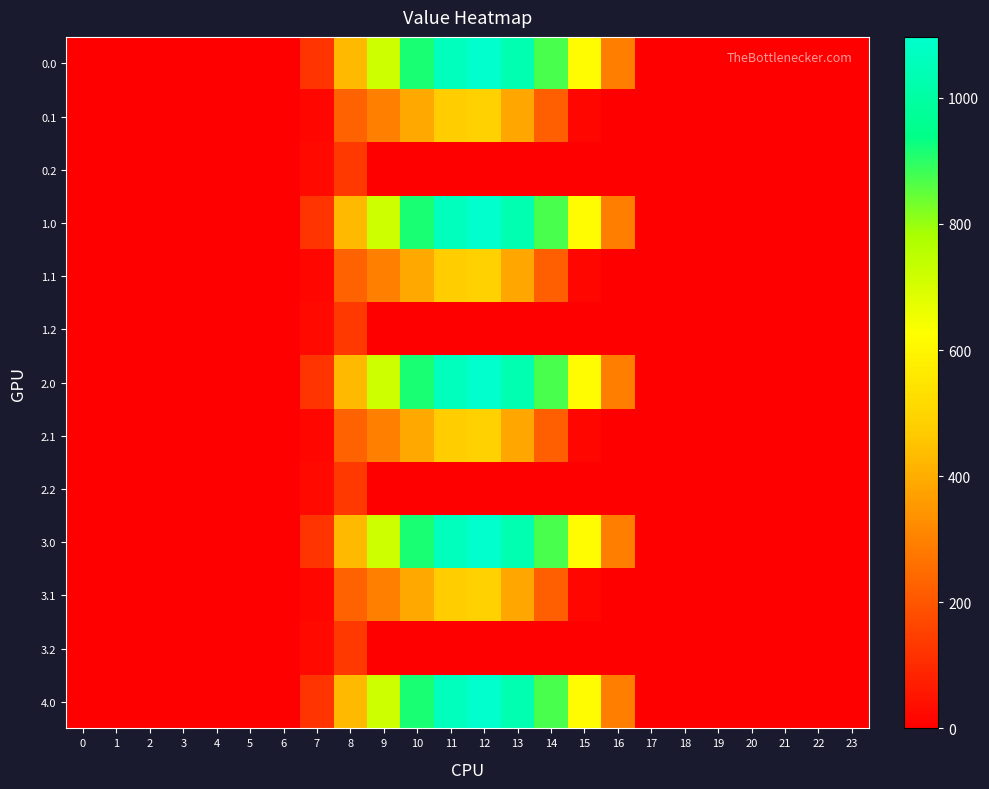

Reading left to right, what are all the values shown in this chart?

0.0: 0=0.0	1=0.0	2=0.0	3=0.0	4=0.0	5=0.0	6=0.0	7=120.6	8=430.3	9=716.9	10=916.2	11=1060.3	12=1096.7	13=1032.9	14=870.6	15=615.9	16=294.5	17=0.0	18=0.0	19=0.0	20=0.0	21=0.0	22=0.0	23=0.0
0.1: 0=0.0	1=0.0	2=0.0	3=0.0	4=0.0	5=0.0	6=0.0	7=17.7	8=227.5	9=295.9	10=388.1	11=471.7	12=485.4	13=382.7	14=219.2	15=17.3	16=0.0	17=0.0	18=0.0	19=0.0	20=0.0	21=0.0	22=0.0	23=0.0
0.2: 0=0.0	1=0.0	2=0.0	3=0.0	4=0.0	5=0.0	6=0.0	7=22.3	8=134.2	9=0.0	10=0.0	11=0.0	12=0.0	13=0.0	14=0.0	15=0.0	16=0.0	17=0.0	18=0.0	19=0.0	20=0.0	21=0.0	22=0.0	23=0.0
1.0: 0=0.0	1=0.0	2=0.0	3=0.0	4=0.0	5=0.0	6=0.0	7=120.6	8=430.3	9=716.9	10=916.2	11=1060.3	12=1096.7	13=1032.9	14=870.6	15=615.9	16=294.5	17=0.0	18=0.0	19=0.0	20=0.0	21=0.0	22=0.0	23=0.0
1.1: 0=0.0	1=0.0	2=0.0	3=0.0	4=0.0	5=0.0	6=0.0	7=17.7	8=227.5	9=295.9	10=388.1	11=471.7	12=485.4	13=382.7	14=219.2	15=17.3	16=0.0	17=0.0	18=0.0	19=0.0	20=0.0	21=0.0	22=0.0	23=0.0
1.2: 0=0.0	1=0.0	2=0.0	3=0.0	4=0.0	5=0.0	6=0.0	7=22.3	8=134.2	9=0.0	10=0.0	11=0.0	12=0.0	13=0.0	14=0.0	15=0.0	16=0.0	17=0.0	18=0.0	19=0.0	20=0.0	21=0.0	22=0.0	23=0.0
2.0: 0=0.0	1=0.0	2=0.0	3=0.0	4=0.0	5=0.0	6=0.0	7=120.6	8=430.3	9=716.9	10=916.2	11=1060.3	12=1096.7	13=1032.9	14=870.6	15=615.9	16=294.5	17=0.0	18=0.0	19=0.0	20=0.0	21=0.0	22=0.0	23=0.0
2.1: 0=0.0	1=0.0	2=0.0	3=0.0	4=0.0	5=0.0	6=0.0	7=17.7	8=227.5	9=295.9	10=388.1	11=471.7	12=485.4	13=382.7	14=219.2	15=17.3	16=0.0	17=0.0	18=0.0	19=0.0	20=0.0	21=0.0	22=0.0	23=0.0
2.2: 0=0.0	1=0.0	2=0.0	3=0.0	4=0.0	5=0.0	6=0.0	7=22.3	8=134.2	9=0.0	10=0.0	11=0.0	12=0.0	13=0.0	14=0.0	15=0.0	16=0.0	17=0.0	18=0.0	19=0.0	20=0.0	21=0.0	22=0.0	23=0.0
3.0: 0=0.0	1=0.0	2=0.0	3=0.0	4=0.0	5=0.0	6=0.0	7=120.6	8=430.3	9=716.9	10=916.2	11=1060.3	12=1096.7	13=1032.9	14=870.6	15=615.9	16=294.5	17=0.0	18=0.0	19=0.0	20=0.0	21=0.0	22=0.0	23=0.0
3.1: 0=0.0	1=0.0	2=0.0	3=0.0	4=0.0	5=0.0	6=0.0	7=17.7	8=227.5	9=295.9	10=388.1	11=471.7	12=485.4	13=382.7	14=219.2	15=17.3	16=0.0	17=0.0	18=0.0	19=0.0	20=0.0	21=0.0	22=0.0	23=0.0
3.2: 0=0.0	1=0.0	2=0.0	3=0.0	4=0.0	5=0.0	6=0.0	7=22.3	8=134.2	9=0.0	10=0.0	11=0.0	12=0.0	13=0.0	14=0.0	15=0.0	16=0.0	17=0.0	18=0.0	19=0.0	20=0.0	21=0.0	22=0.0	23=0.0
4.0: 0=0.0	1=0.0	2=0.0	3=0.0	4=0.0	5=0.0	6=0.0	7=120.6	8=430.3	9=716.9	10=916.2	11=1060.3	12=1096.7	13=1032.9	14=870.6	15=615.9	16=294.5	17=0.0	18=0.0	19=0.0	20=0.0	21=0.0	22=0.0	23=0.0